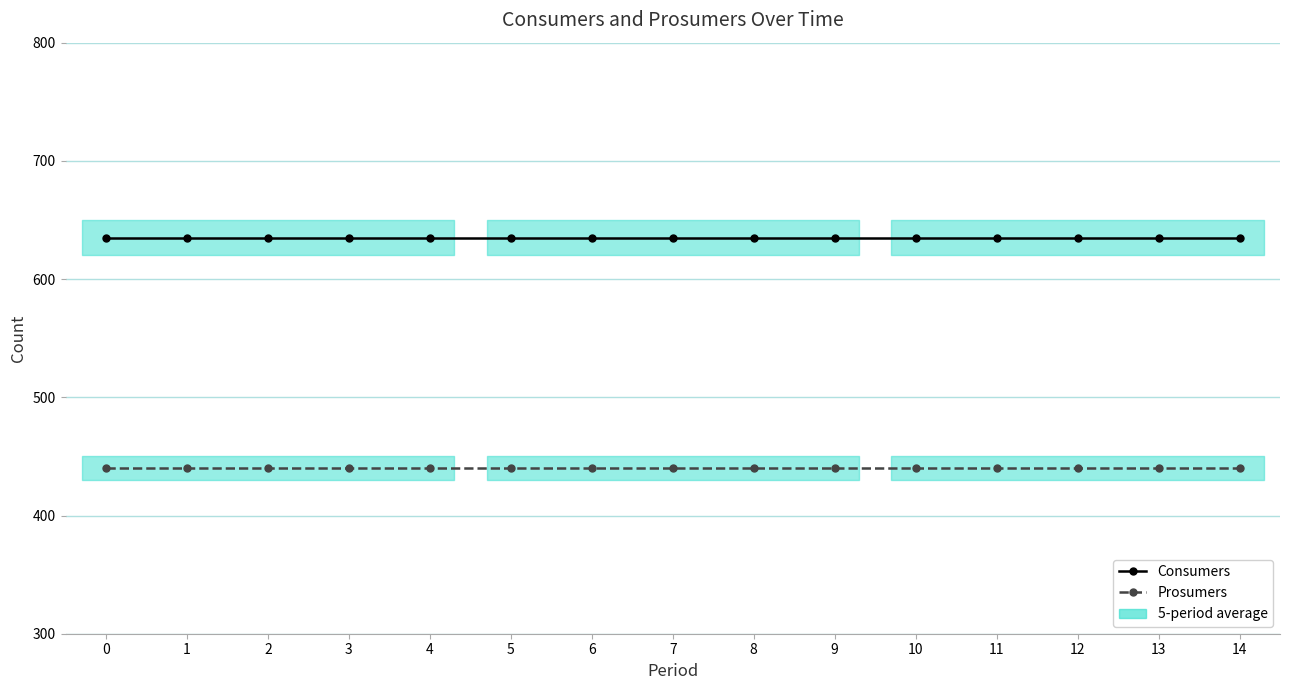

How many lines are shown in the chart?

2